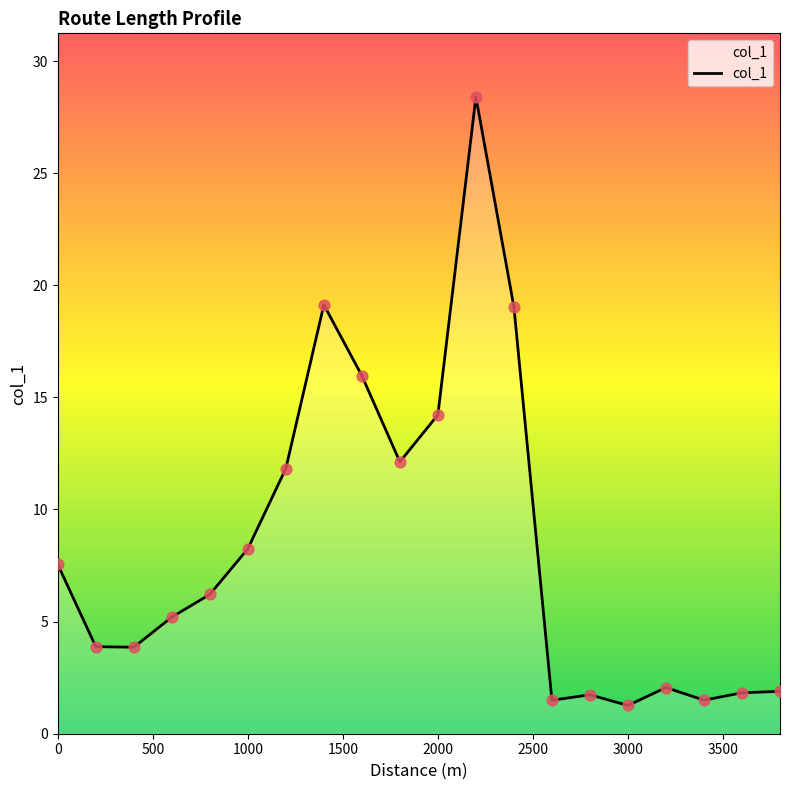

What is the minimum value shown in the chart?

1.3